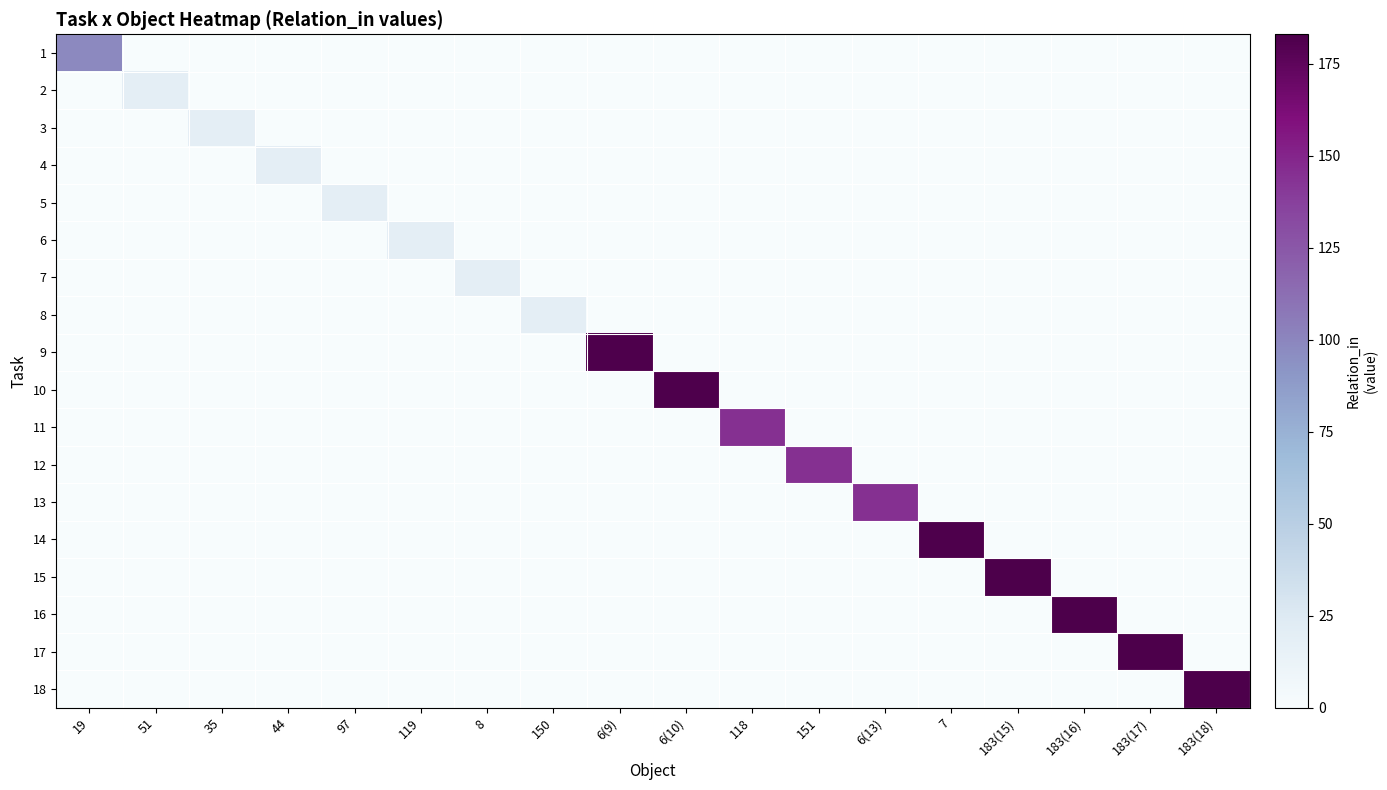

Reading left to right, list all the values displayed in this chart.

1: 19=98	51=0	35=0	44=0	97=0	119=0	8=0	150=0	6(9)=0	6(10)=0	118=0	151=0	6(13)=0	7=0	183(15)=0	183(16)=0	183(17)=0	183(18)=0
2: 19=0	51=19	35=0	44=0	97=0	119=0	8=0	150=0	6(9)=0	6(10)=0	118=0	151=0	6(13)=0	7=0	183(15)=0	183(16)=0	183(17)=0	183(18)=0
3: 19=0	51=0	35=19	44=0	97=0	119=0	8=0	150=0	6(9)=0	6(10)=0	118=0	151=0	6(13)=0	7=0	183(15)=0	183(16)=0	183(17)=0	183(18)=0
4: 19=0	51=0	35=0	44=19	97=0	119=0	8=0	150=0	6(9)=0	6(10)=0	118=0	151=0	6(13)=0	7=0	183(15)=0	183(16)=0	183(17)=0	183(18)=0
5: 19=0	51=0	35=0	44=0	97=19	119=0	8=0	150=0	6(9)=0	6(10)=0	118=0	151=0	6(13)=0	7=0	183(15)=0	183(16)=0	183(17)=0	183(18)=0
6: 19=0	51=0	35=0	44=0	97=0	119=19	8=0	150=0	6(9)=0	6(10)=0	118=0	151=0	6(13)=0	7=0	183(15)=0	183(16)=0	183(17)=0	183(18)=0
7: 19=0	51=0	35=0	44=0	97=0	119=0	8=19	150=0	6(9)=0	6(10)=0	118=0	151=0	6(13)=0	7=0	183(15)=0	183(16)=0	183(17)=0	183(18)=0
8: 19=0	51=0	35=0	44=0	97=0	119=0	8=0	150=19	6(9)=0	6(10)=0	118=0	151=0	6(13)=0	7=0	183(15)=0	183(16)=0	183(17)=0	183(18)=0
9: 19=0	51=0	35=0	44=0	97=0	119=0	8=0	150=0	6(9)=182	6(10)=0	118=0	151=0	6(13)=0	7=0	183(15)=0	183(16)=0	183(17)=0	183(18)=0
10: 19=0	51=0	35=0	44=0	97=0	119=0	8=0	150=0	6(9)=0	6(10)=182	118=0	151=0	6(13)=0	7=0	183(15)=0	183(16)=0	183(17)=0	183(18)=0
11: 19=0	51=0	35=0	44=0	97=0	119=0	8=0	150=0	6(9)=0	6(10)=0	118=145	151=0	6(13)=0	7=0	183(15)=0	183(16)=0	183(17)=0	183(18)=0
12: 19=0	51=0	35=0	44=0	97=0	119=0	8=0	150=0	6(9)=0	6(10)=0	118=0	151=145	6(13)=0	7=0	183(15)=0	183(16)=0	183(17)=0	183(18)=0
13: 19=0	51=0	35=0	44=0	97=0	119=0	8=0	150=0	6(9)=0	6(10)=0	118=0	151=0	6(13)=145	7=0	183(15)=0	183(16)=0	183(17)=0	183(18)=0
14: 19=0	51=0	35=0	44=0	97=0	119=0	8=0	150=0	6(9)=0	6(10)=0	118=0	151=0	6(13)=0	7=182	183(15)=0	183(16)=0	183(17)=0	183(18)=0
15: 19=0	51=0	35=0	44=0	97=0	119=0	8=0	150=0	6(9)=0	6(10)=0	118=0	151=0	6(13)=0	7=0	183(15)=183	183(16)=0	183(17)=0	183(18)=0
16: 19=0	51=0	35=0	44=0	97=0	119=0	8=0	150=0	6(9)=0	6(10)=0	118=0	151=0	6(13)=0	7=0	183(15)=0	183(16)=183	183(17)=0	183(18)=0
17: 19=0	51=0	35=0	44=0	97=0	119=0	8=0	150=0	6(9)=0	6(10)=0	118=0	151=0	6(13)=0	7=0	183(15)=0	183(16)=0	183(17)=183	183(18)=0
18: 19=0	51=0	35=0	44=0	97=0	119=0	8=0	150=0	6(9)=0	6(10)=0	118=0	151=0	6(13)=0	7=0	183(15)=0	183(16)=0	183(17)=0	183(18)=183